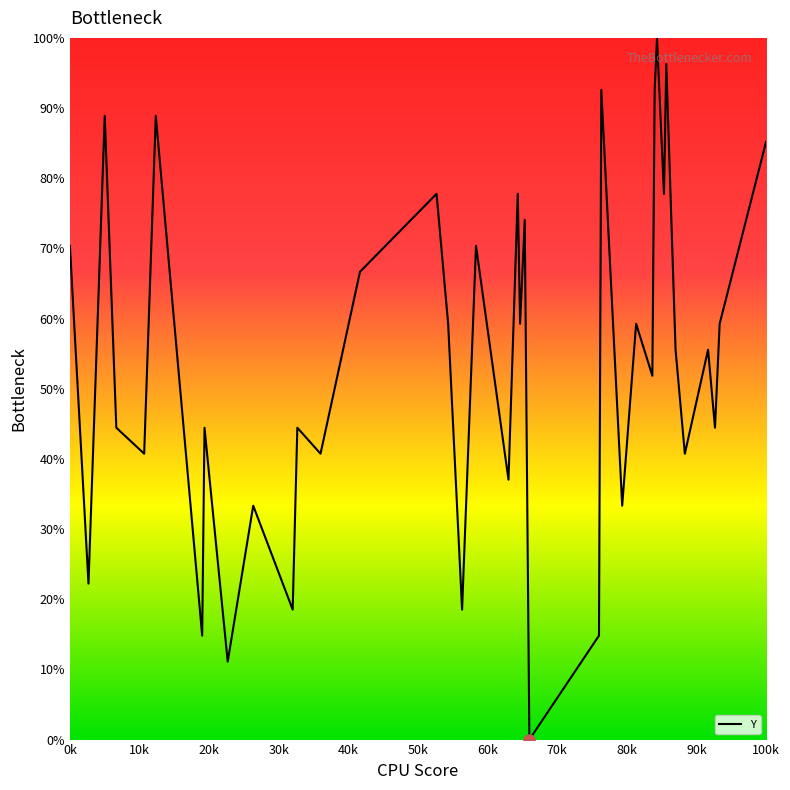

What is the greatest value displayed?

100.0